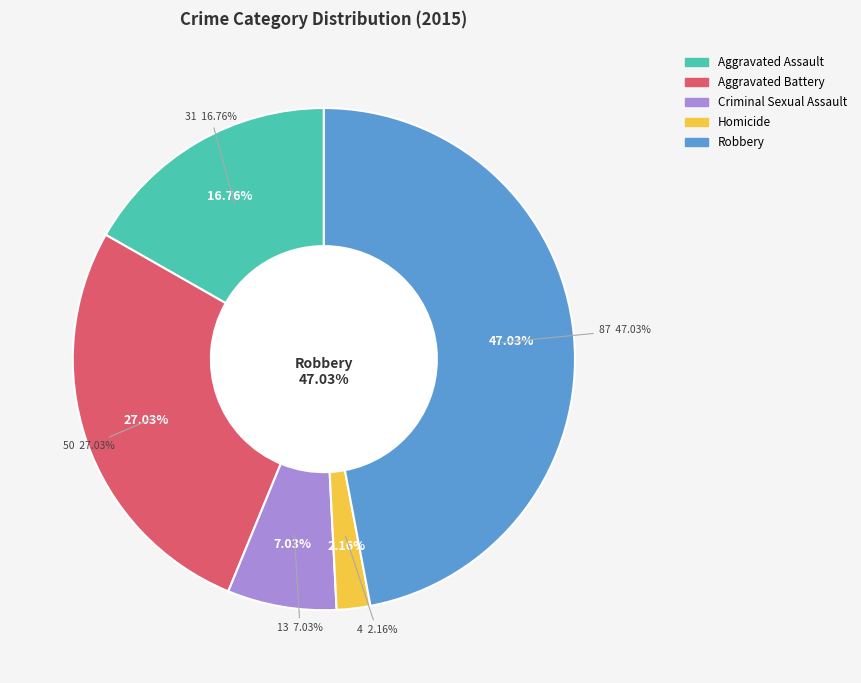

What is the change in value from Aggravated Battery to Homicide?

-46